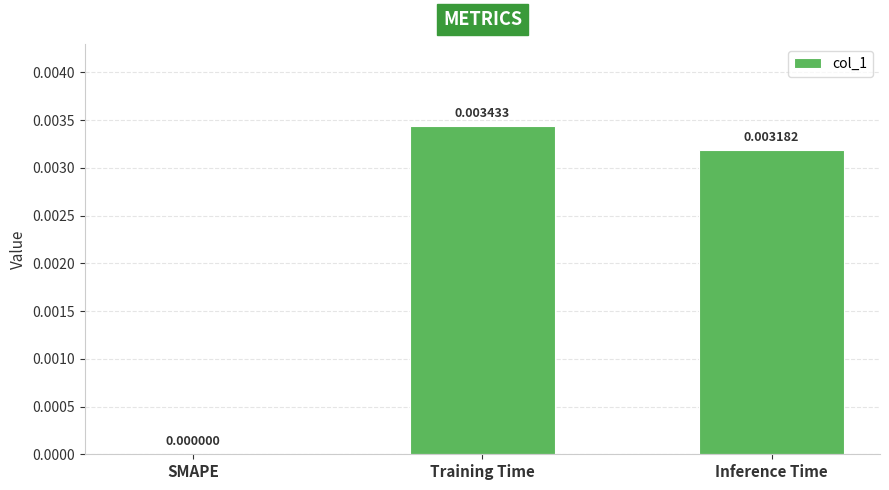

The value at Inference Time is 0.0. True or false?

True